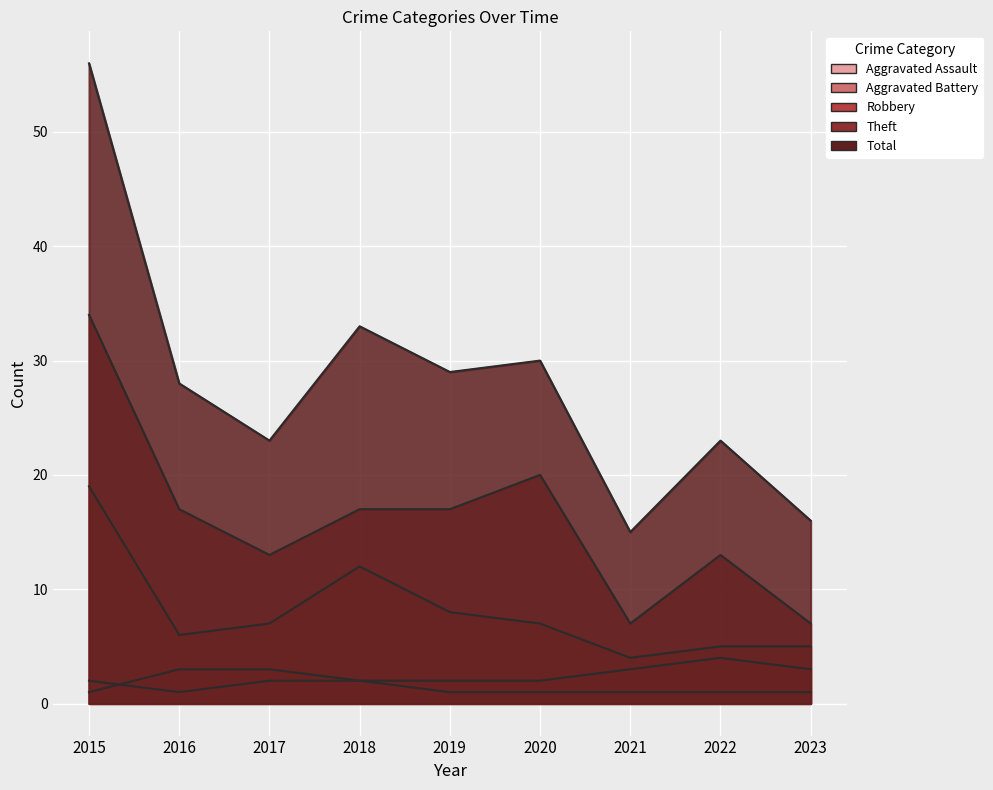

Reading left to right, list all the values displayed in this chart.

Aggravated Assault: 2015=2	2016=1	2017=2	2018=2	2019=1	2020=1	2021=1	2022=1	2023=1
Aggravated Battery: 2015=1	2016=3	2017=3	2018=2	2019=2	2020=2	2021=3	2022=4	2023=3
Robbery: 2015=19	2016=6	2017=7	2018=12	2019=8	2020=7	2021=4	2022=5	2023=5
Theft: 2015=34	2016=17	2017=13	2018=17	2019=17	2020=20	2021=7	2022=13	2023=7
Total: 2015=56	2016=28	2017=23	2018=33	2019=29	2020=30	2021=15	2022=23	2023=16